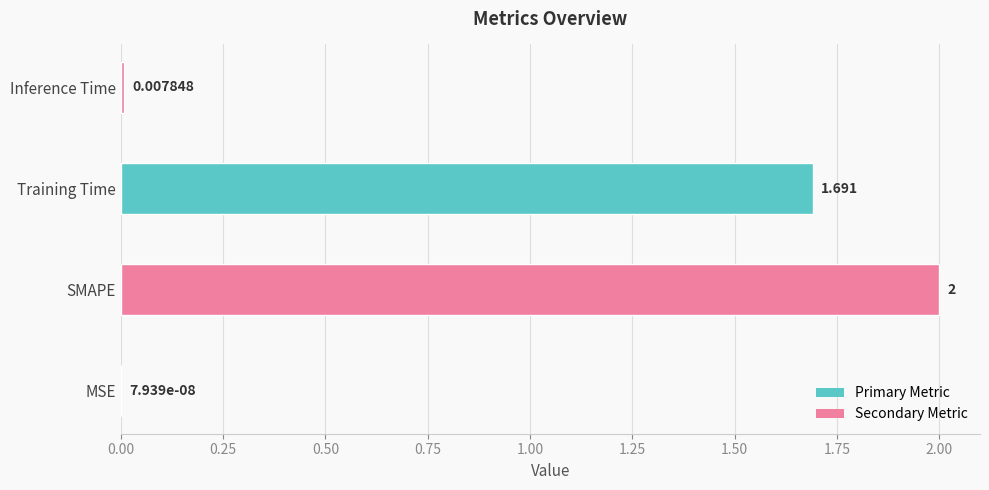

Between Inference Time and Training Time, which is larger?

Training Time